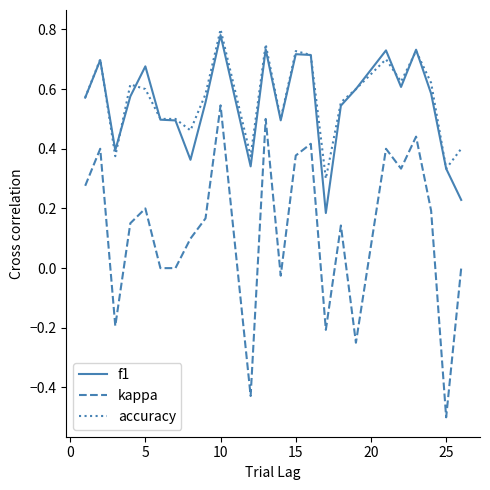

True or false: f1 and kappa cross at least once.

False